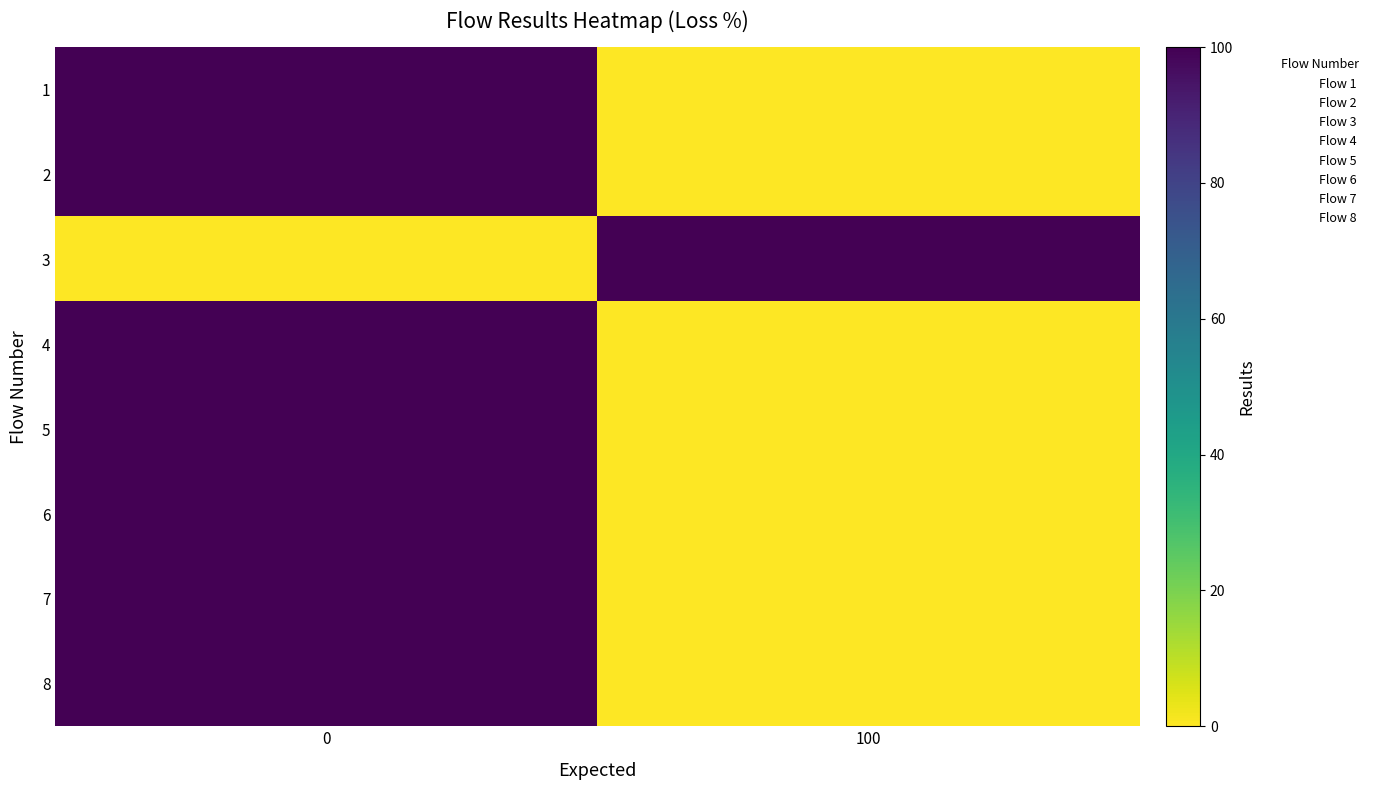

Rank the series at 100 from lowest to highest value.

row_0, row_1, row_3, row_4, row_5, row_6, row_7, row_2